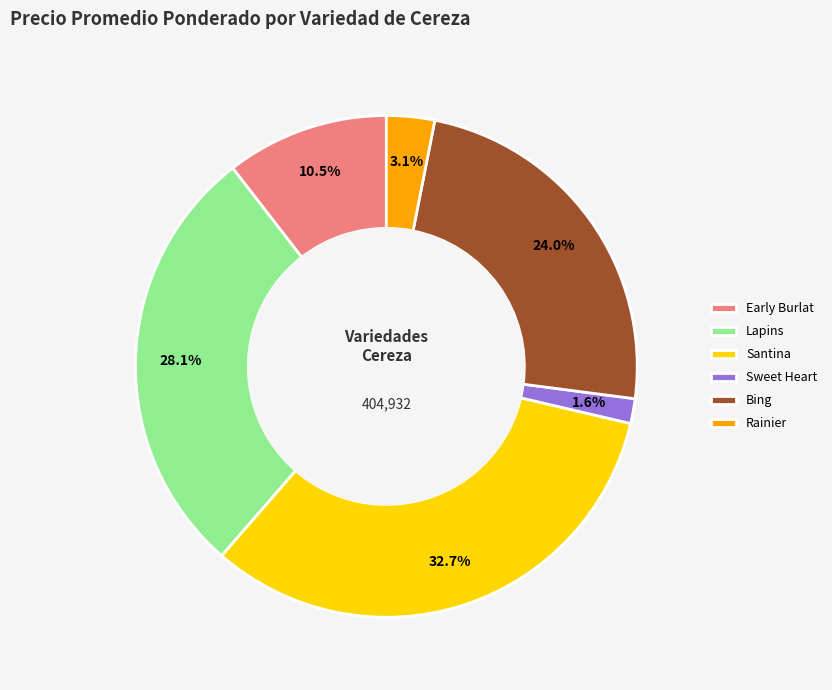

To the nearest percent, what percentage of the pie is Lapins?

28%